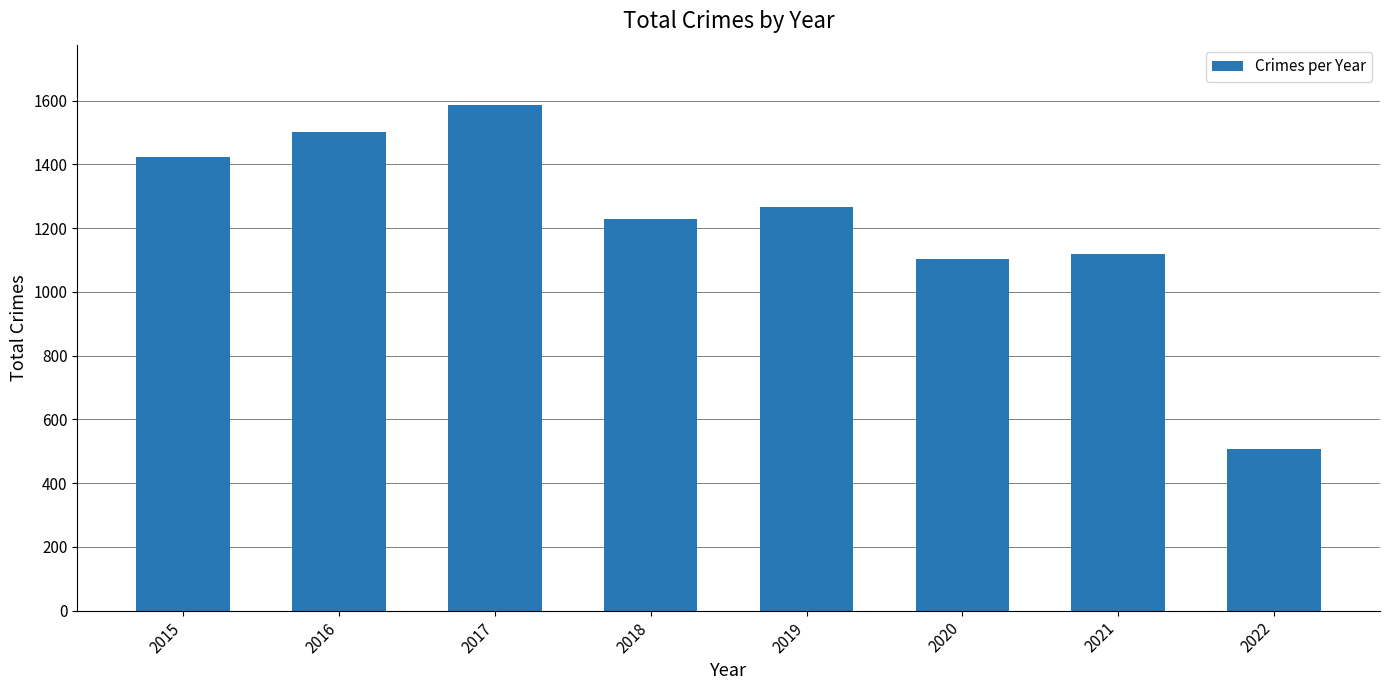

What is the difference between the maximum and second lowest values?

481